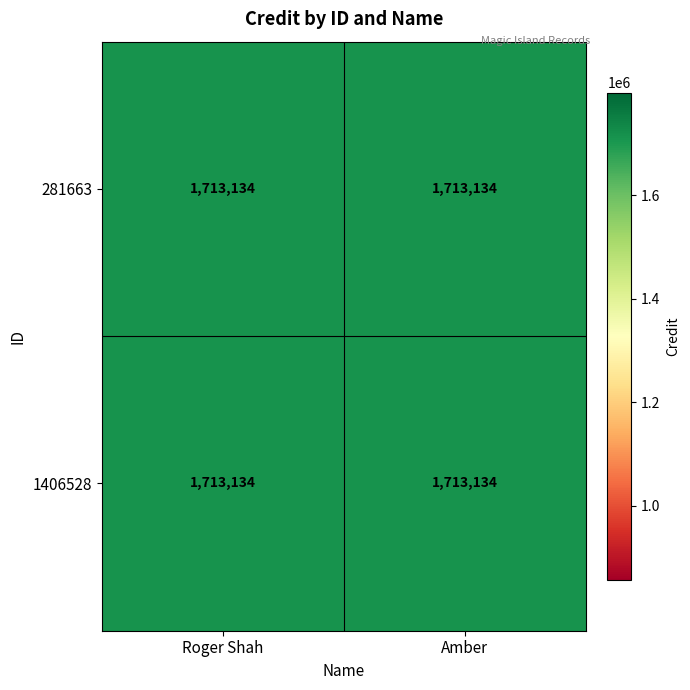

What is the average value of the 281663 series?

1713134.0